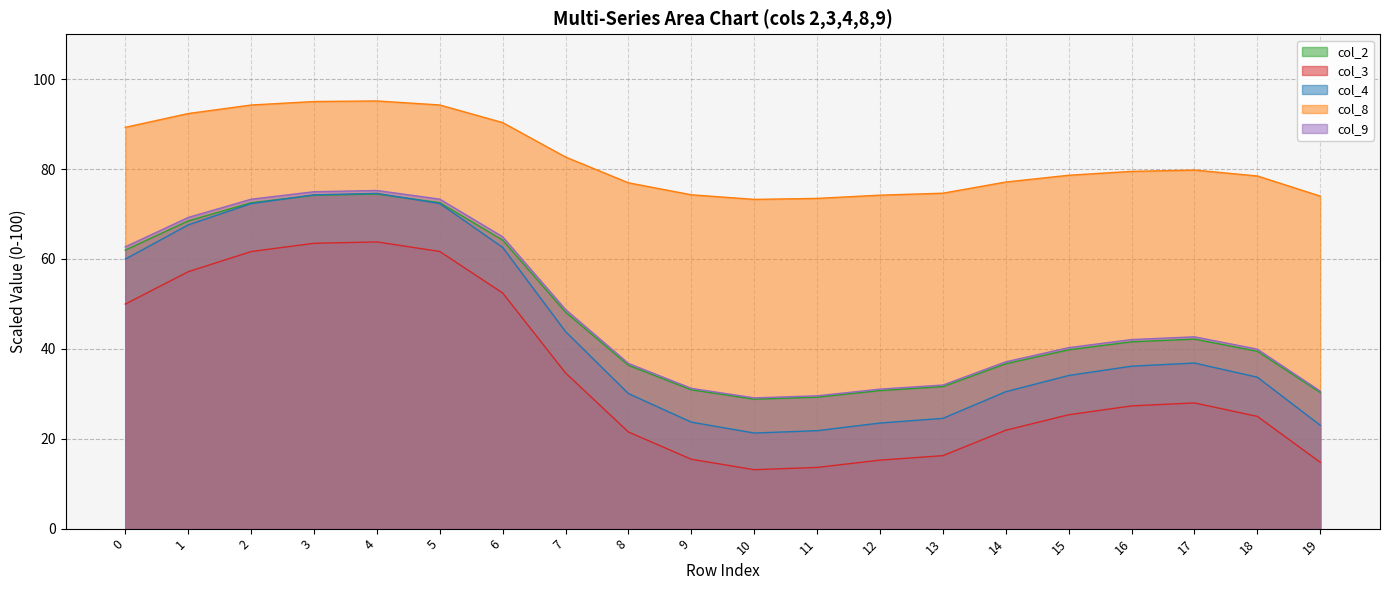

Reading left to right, what are all the values shown in this chart?

col_2: 0=62.0	1=68.5	2=72.5	3=74.2	4=74.5	5=72.5	6=64.2	7=48.2	8=36.3	9=30.9	10=28.8	11=29.3	12=30.7	13=31.6	14=36.7	15=39.8	16=41.6	17=42.2	18=39.5	19=30.3
col_3: 0=50.0	1=57.2	2=61.6	3=63.5	4=63.8	5=61.7	6=52.4	7=34.6	8=21.5	9=15.4	10=13.1	11=13.6	12=15.2	13=16.2	14=21.9	15=25.3	16=27.3	17=28.0	18=25.0	19=14.8
col_4: 0=60.0	1=67.6	2=72.3	3=74.3	4=74.6	5=72.3	6=62.6	7=43.8	8=30.1	9=23.7	10=21.3	11=21.8	12=23.5	13=24.5	14=30.5	15=34.1	16=36.1	17=36.8	18=33.7	19=23.0
col_8: 0=89.3	1=92.4	2=94.3	3=95.0	4=95.2	5=94.3	6=90.4	7=82.7	8=77.0	9=74.3	10=73.3	11=73.5	12=74.2	13=74.6	14=77.1	15=78.6	16=79.5	17=79.8	18=78.5	19=74.0
col_9: 0=62.7	1=69.2	2=73.3	3=75.0	4=75.2	5=73.3	6=64.9	7=48.8	8=36.8	9=31.2	10=29.1	11=29.6	12=31.0	13=32.0	14=37.1	15=40.3	16=42.1	17=42.7	18=39.9	19=30.6